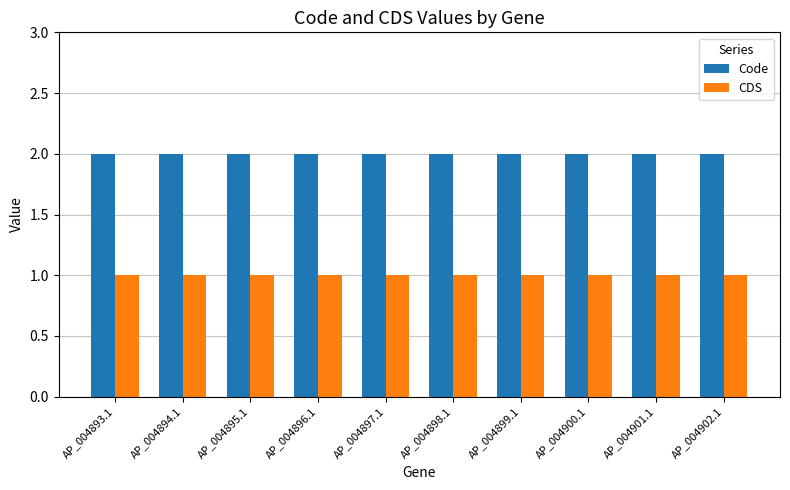

Rank the series by their average value, from lowest to highest.

CDS, Code